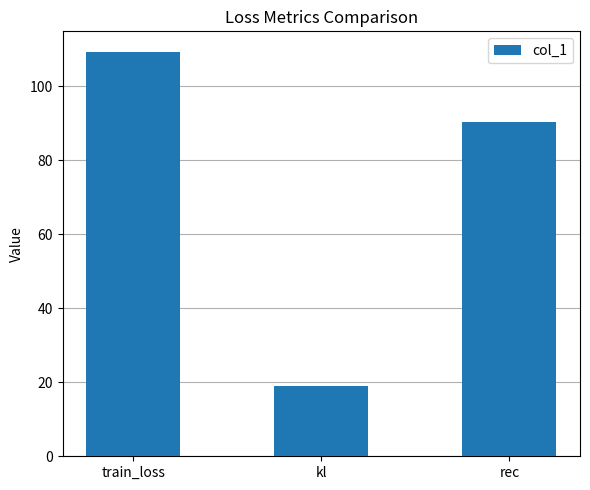

Rank the categories by value from lowest to highest.

kl, rec, train_loss